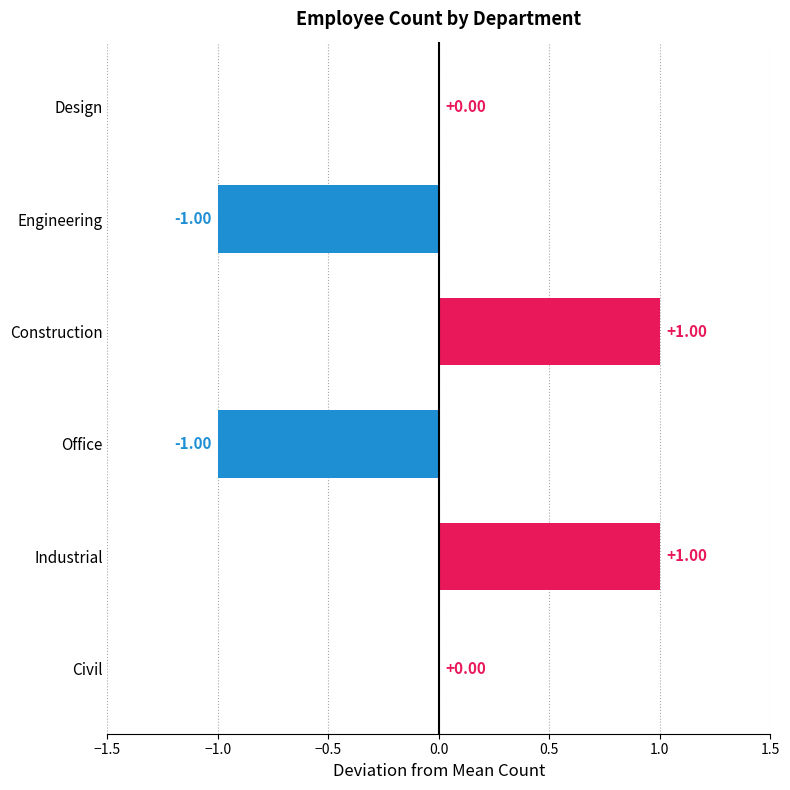

Which has a higher value, Construction or Civil?

Construction